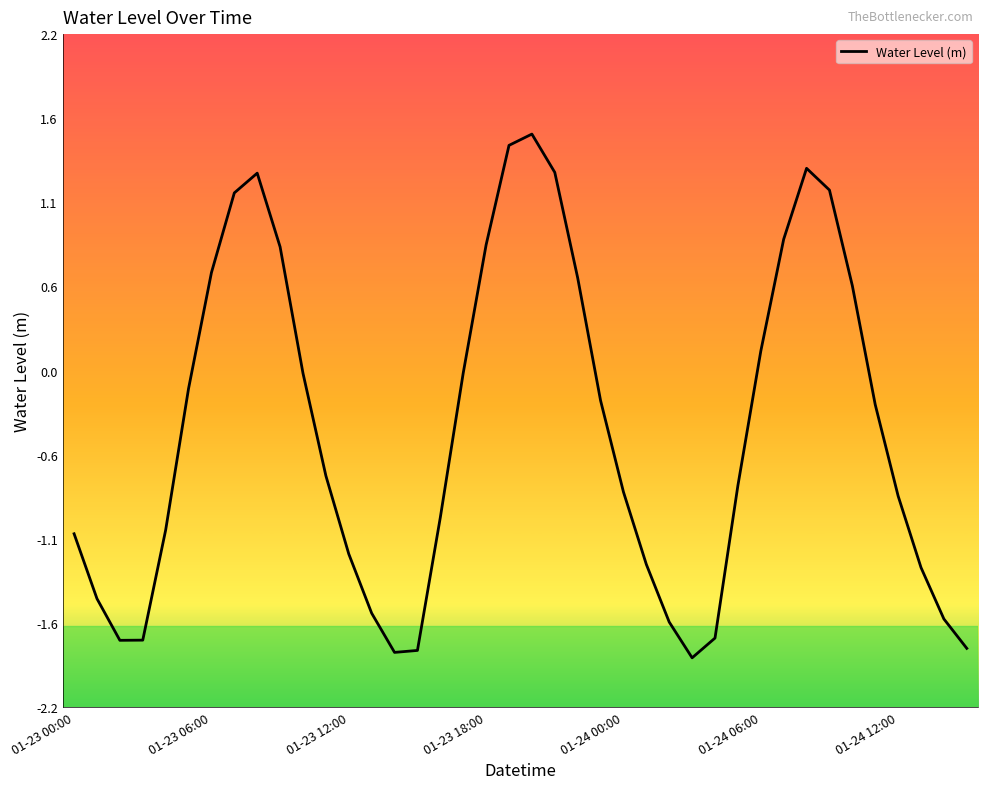

Does the chart display data point markers on the line(s)?

No